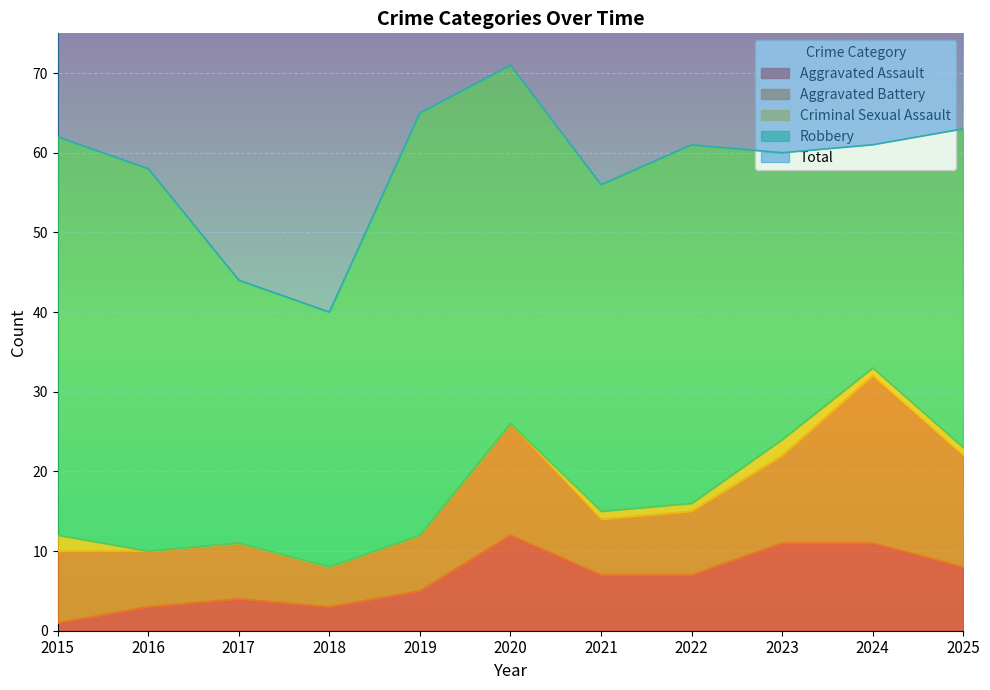

The Aggravated Assault series shows 1 at 2015. True or false?

True